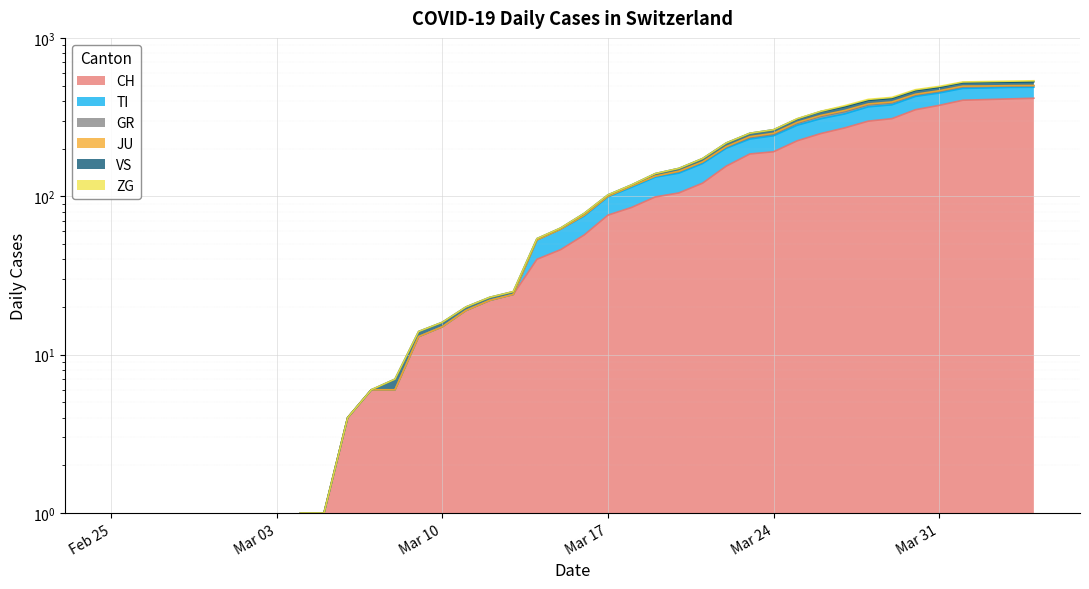

True or false: TI has a value of 77 at 18.

False